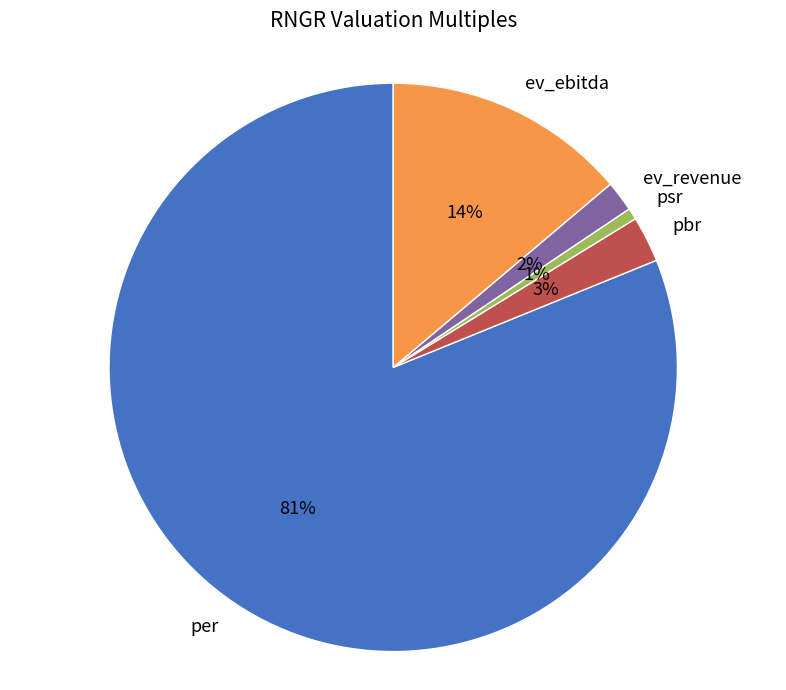

To the nearest percent, what is the average slice percentage?

20%